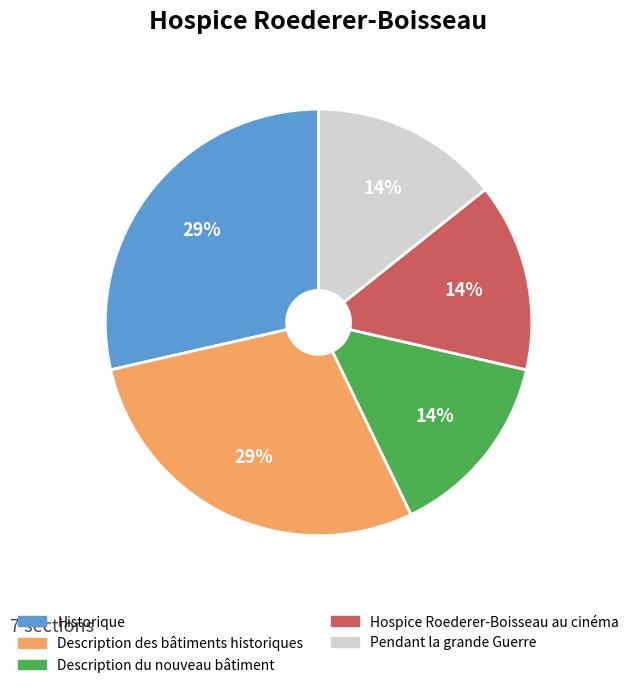

How many slices are in this pie chart?

5